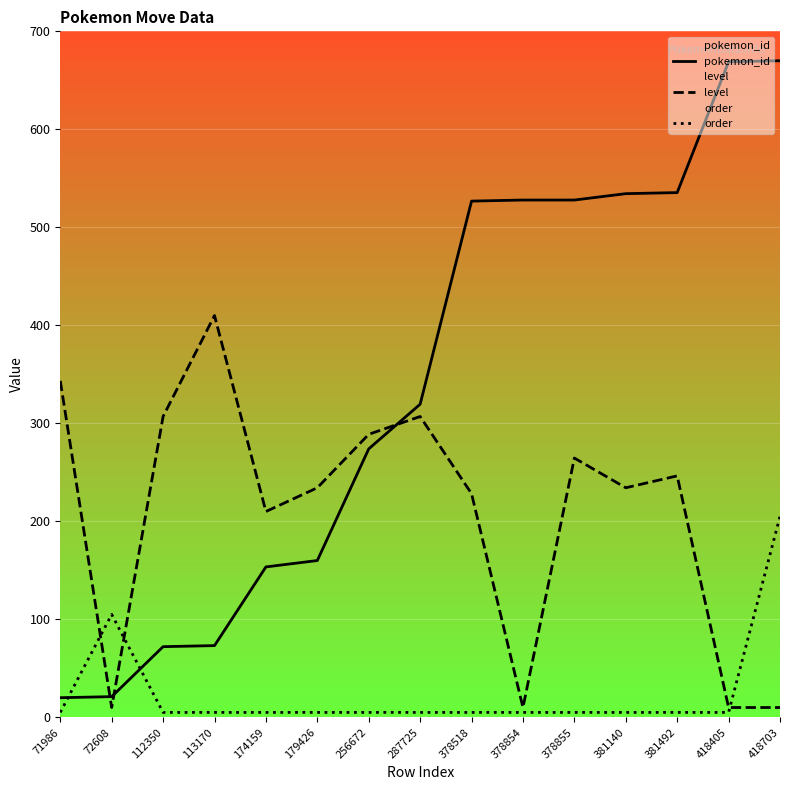

Rank the series by their average value, from highest to lowest.

pokemon_id, level, order